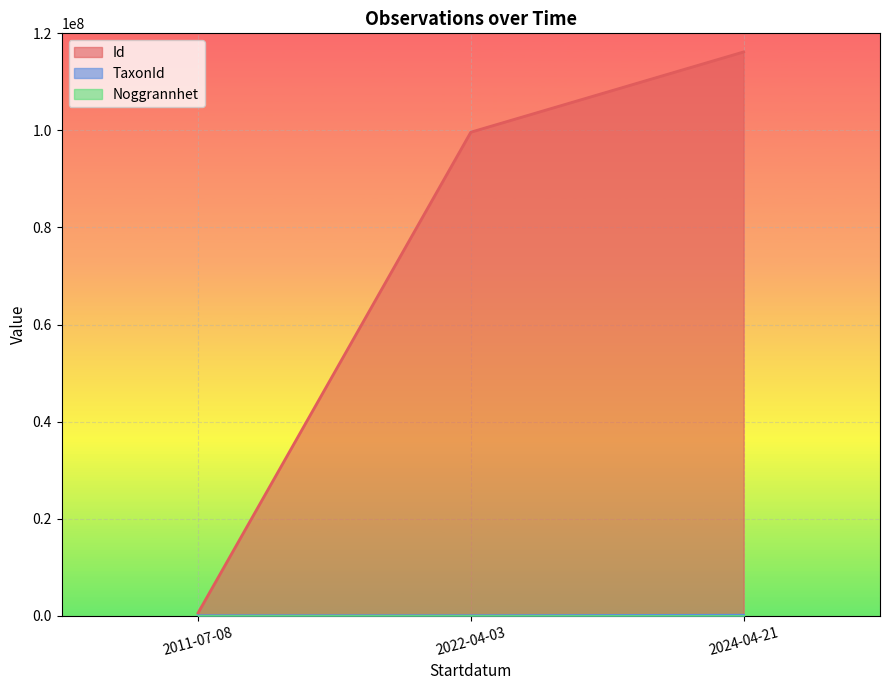

What is the difference between the Noggrannhet values at 2024-04-21 and 2022-04-03?

15